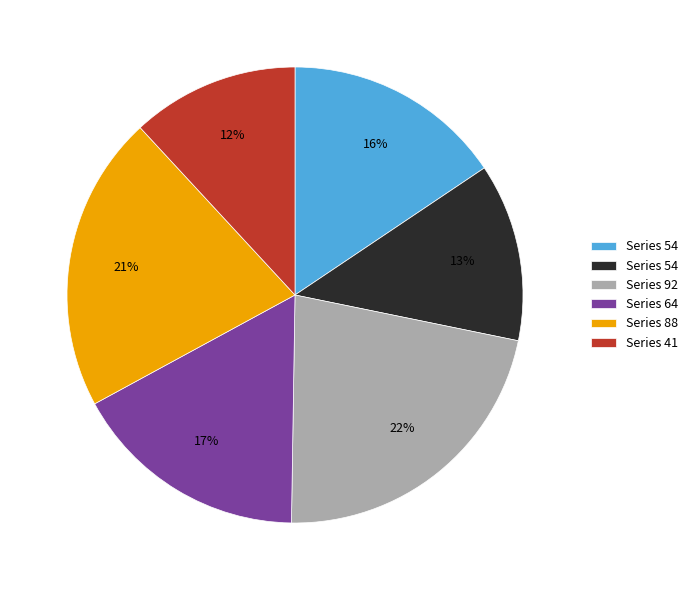

Is there any slice that represents more than half of the pie?

No